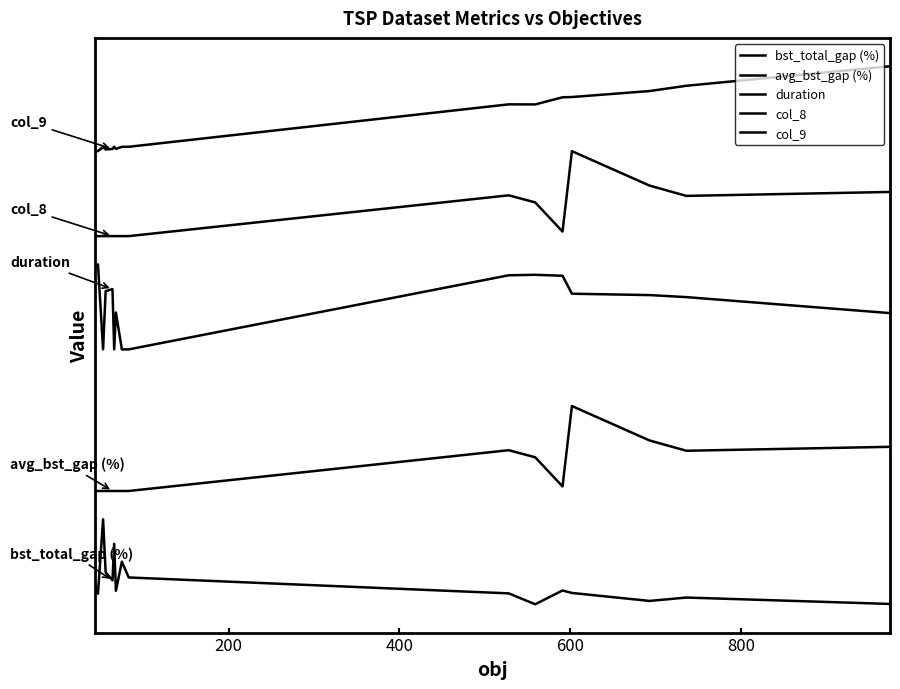

Reading right to left, extract all data points from this chart.

bst_total_gap (%): 0.1	1.2	0.6	2.0	2.4	0.0	1.9	4.7	5.8	7.5	7.5	2.4	10.7	4.2	5.7	15.0	1.9	4.0
avg_bst_gap (%): 27.8	27.1	28.9	35.0	20.8	26.0	27.2	20.0	20.0	20.0	20.0	20.0	20.0	20.0	20.0	20.0	20.0	20.0
duration: 51.4	54.2	54.6	54.8	58.0	58.2	58.1	45.0	45.0	45.0	45.0	51.5	45.0	55.6	55.3	45.0	60.0	59.7
col_8: 72.8	72.1	73.9	80.0	65.8	71.0	72.2	65.0	65.0	65.0	65.0	65.0	65.0	65.0	65.0	65.0	65.0	65.0
col_9: 95.0	91.5	90.6	89.6	89.5	88.2	88.3	80.8	80.8	80.8	80.8	80.4	80.8	80.4	80.3	80.8	80.0	80.0